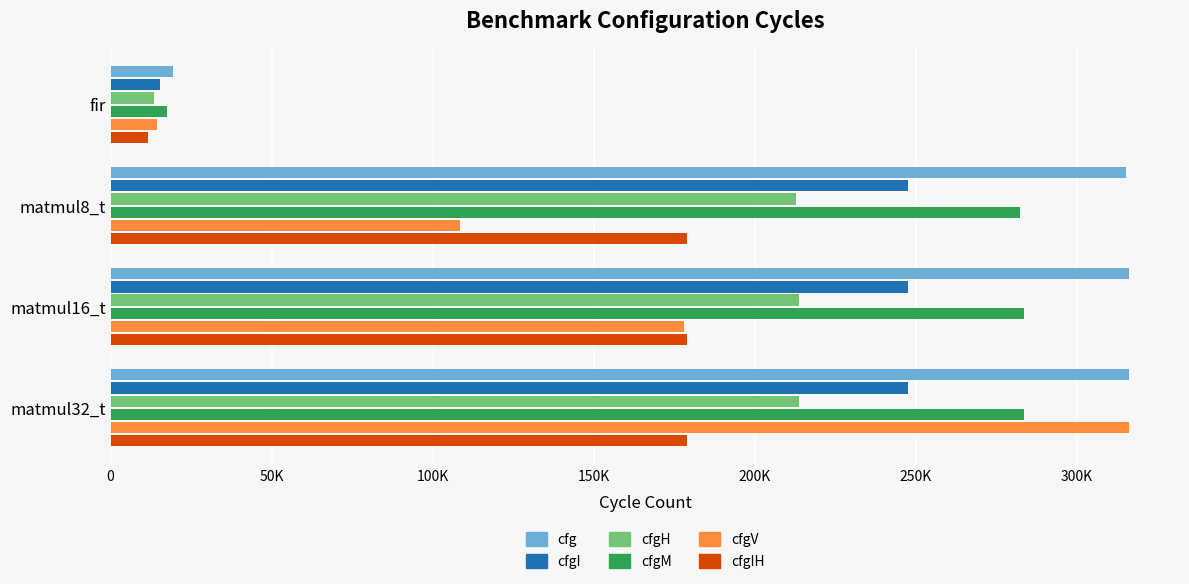

Reading left to right, what are all the values shown in this chart?

cfg: 19437	315216	316260	316254
cfgI: 15447	247603	247646	247642
cfgH: 13553	212726	213757	213758
cfgM: 17542	282453	283486	283482
cfgV: 14409	108346	178029	316254
cfgIH: 11463	178924	179038	179037